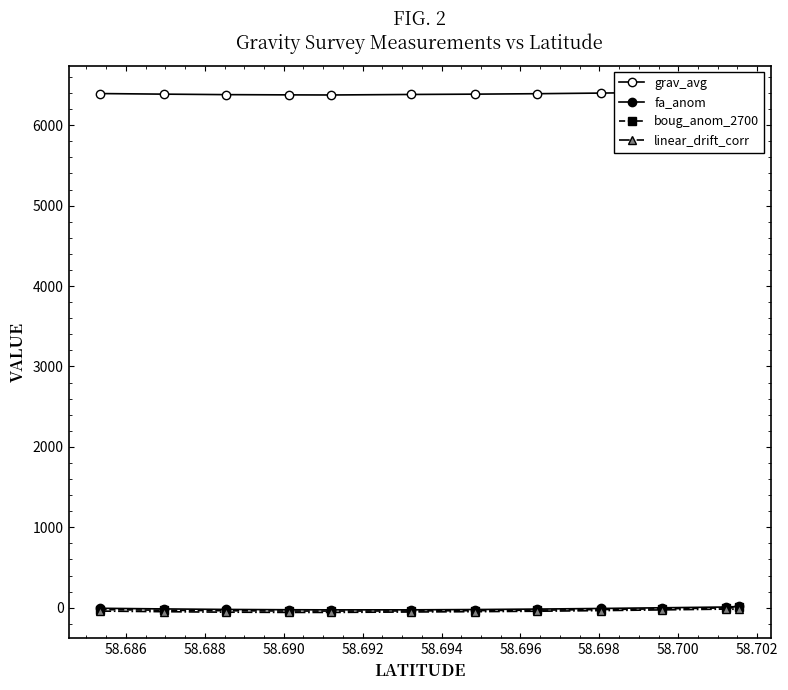

What is the maximum value shown in the chart?

6418.7